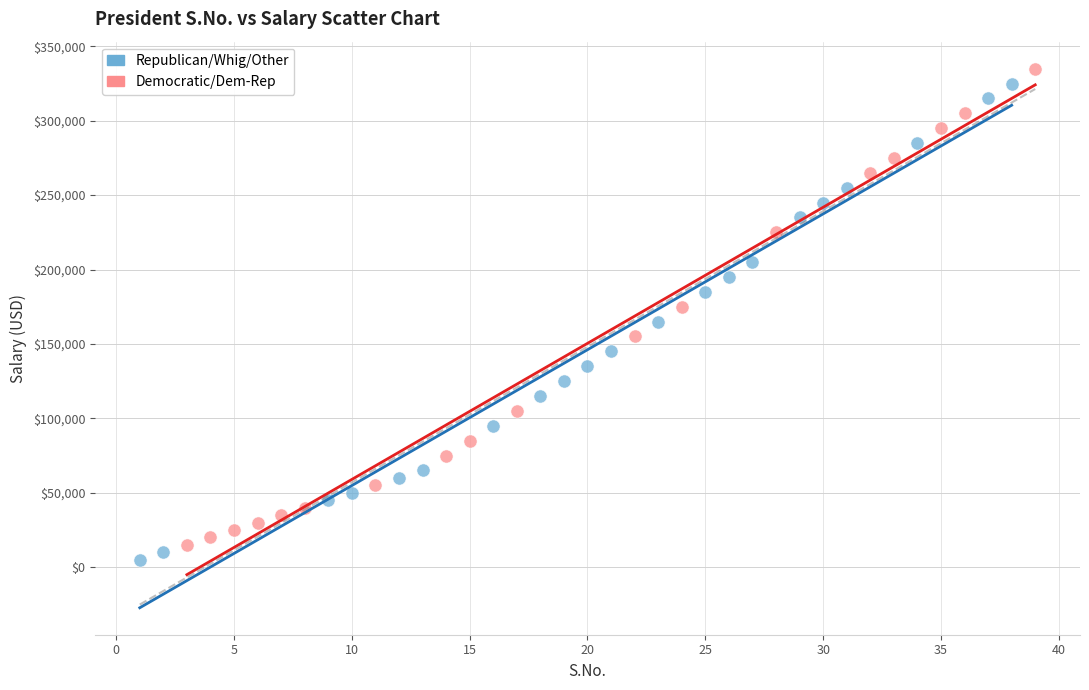

What are all the series names shown in the legend?

Republican/Whig/Other, Democratic/Dem-Rep